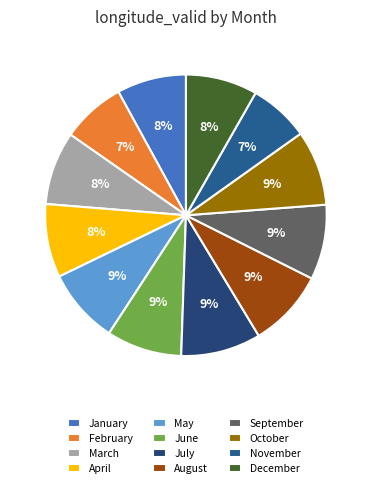

Do January and December together represent more than half of the pie?

No